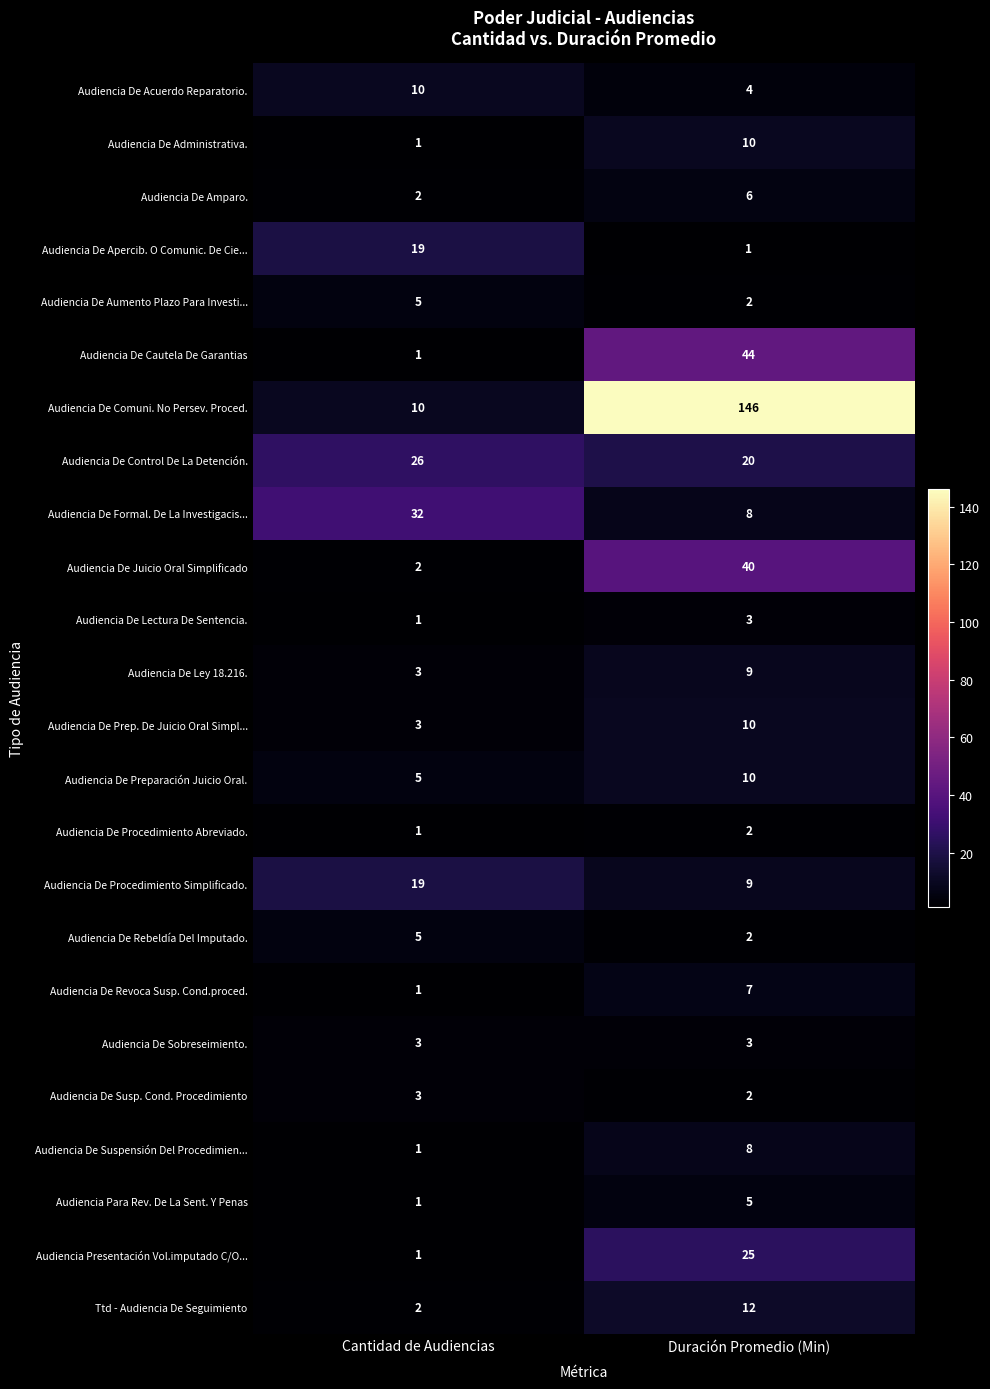

Is it true that Audiencia De Rebeldía Del Imputado. equals 5 at Cantidad de Audiencias?

True